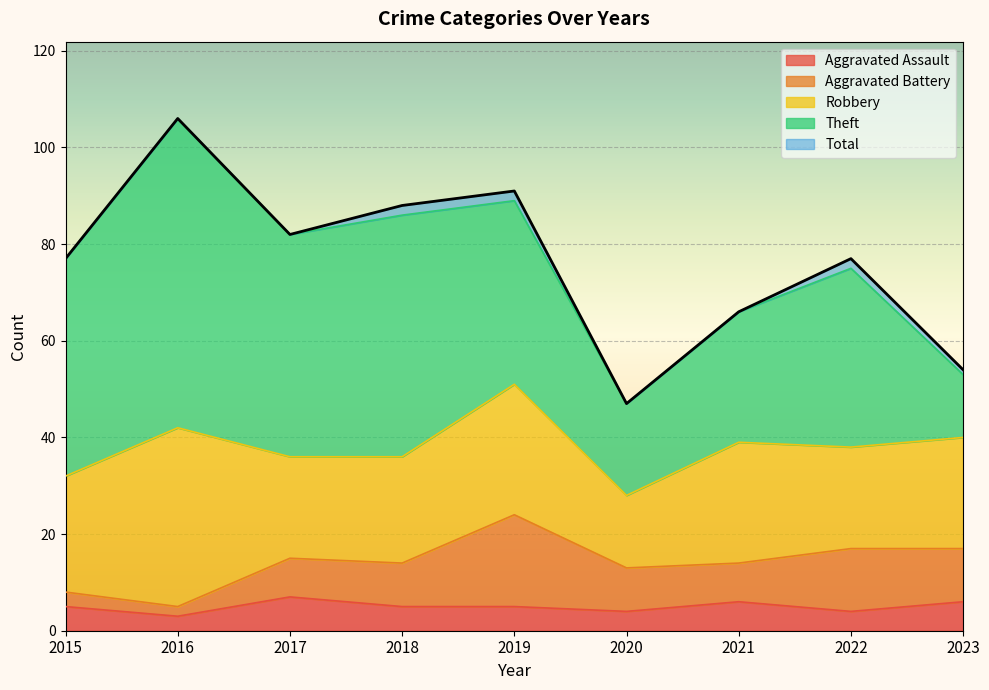

True or false: Aggravated Assault and Total intersect in this chart.

False